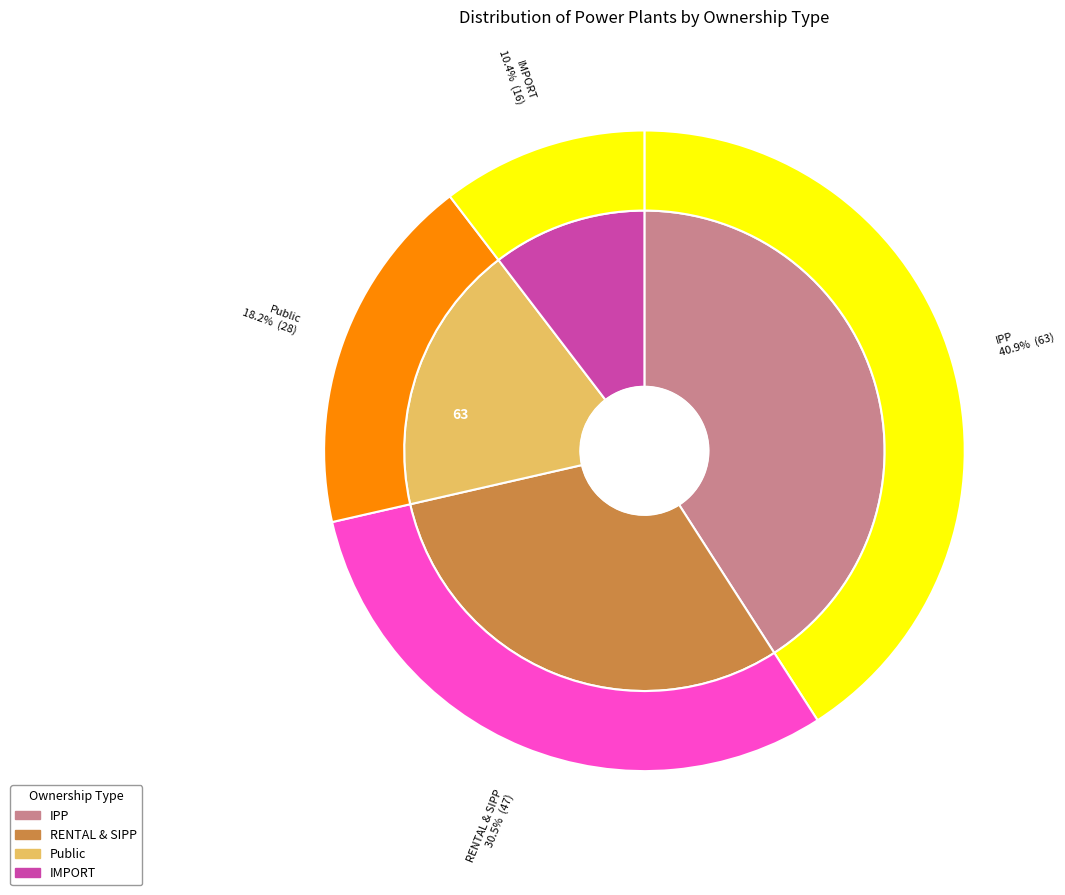

How many slices are in this pie chart?

4